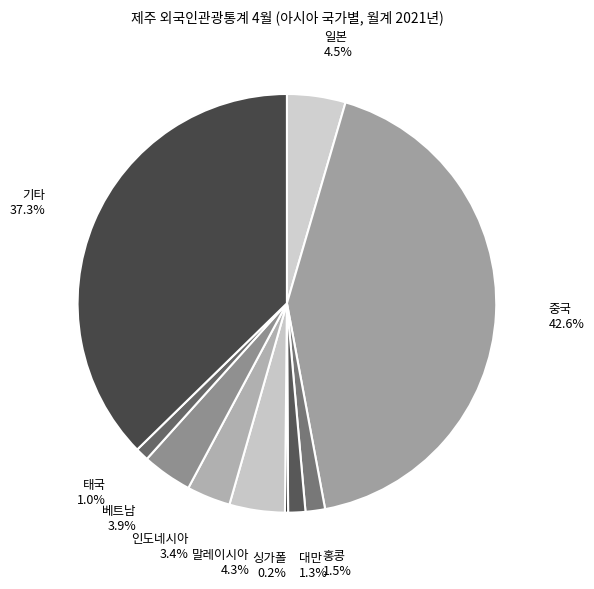

To the nearest percent, what percentage of the pie is 대만?

1%